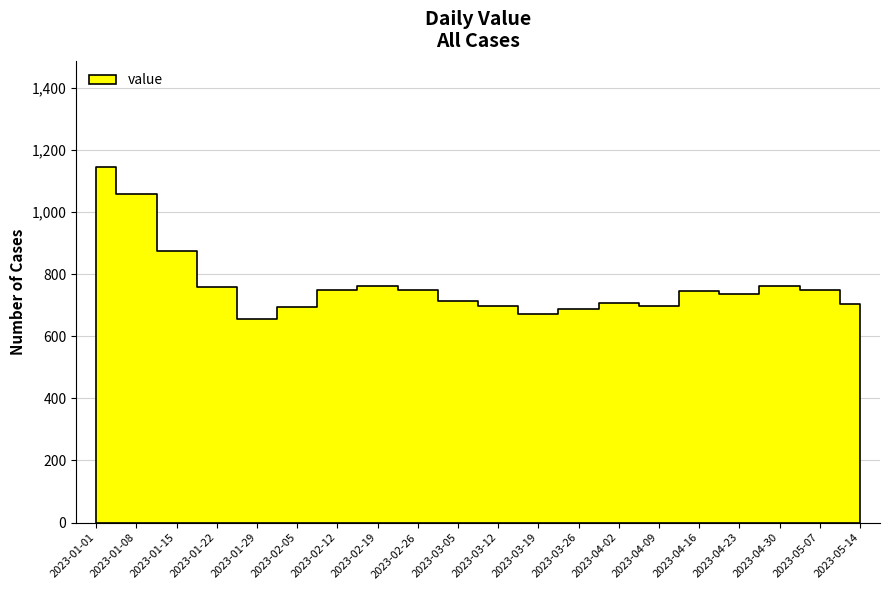

List the labels in order of value, smallest first.

2023-01-29, 2023-03-19, 2023-03-26, 2023-02-05, 2023-03-12, 2023-04-09, 2023-05-14, 2023-04-02, 2023-03-05, 2023-04-23, 2023-04-16, 2023-02-12, 2023-02-26, 2023-05-07, 2023-01-22, 2023-02-19, 2023-04-30, 2023-01-15, 2023-01-08, 2023-01-01